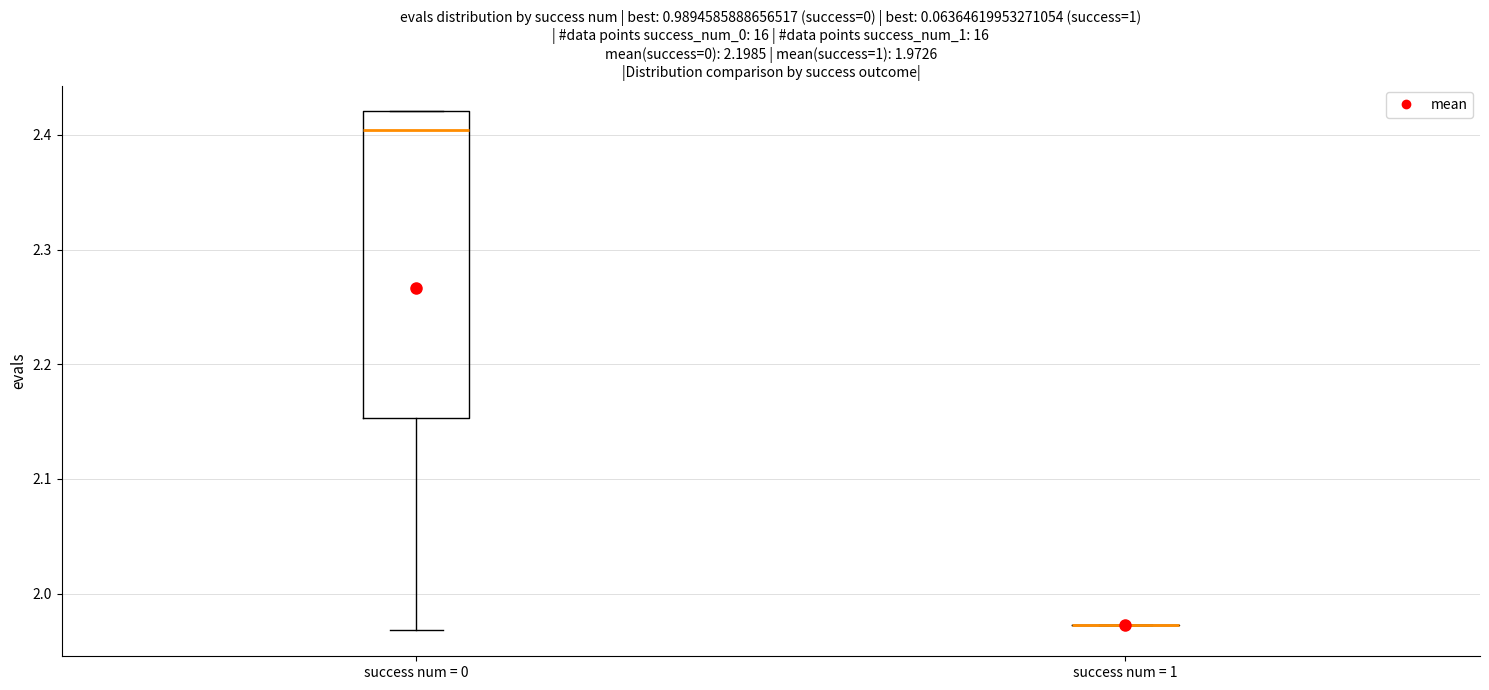

Which box is the tallest, from its lower edge to its upper edge?

success num = 0